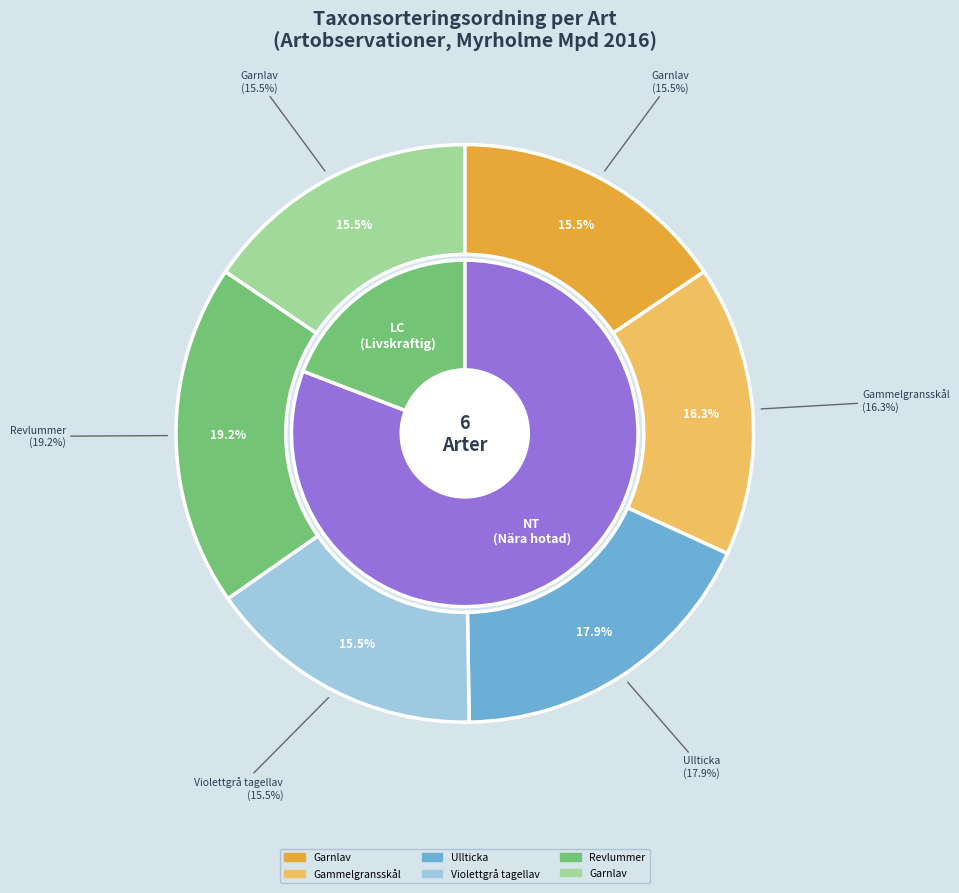

Which slice is the largest?

Revlummer (61569165)